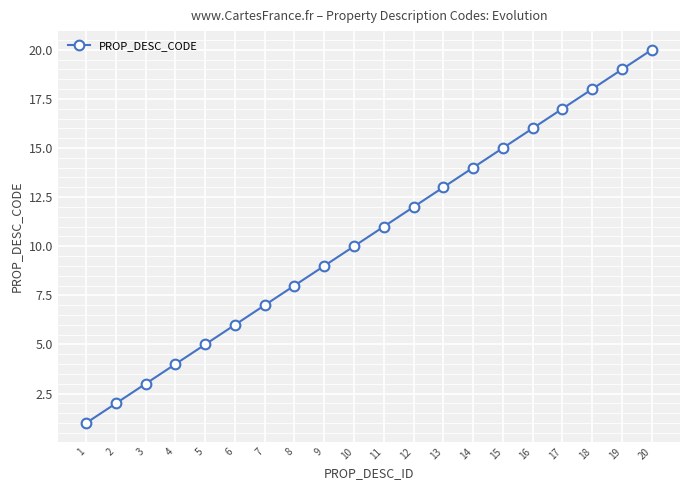

Rank the categories by value from highest to lowest.

20, 19, 18, 17, 16, 15, 14, 13, 12, 11, 10, 9, 8, 7, 6, 5, 4, 3, 2, 1